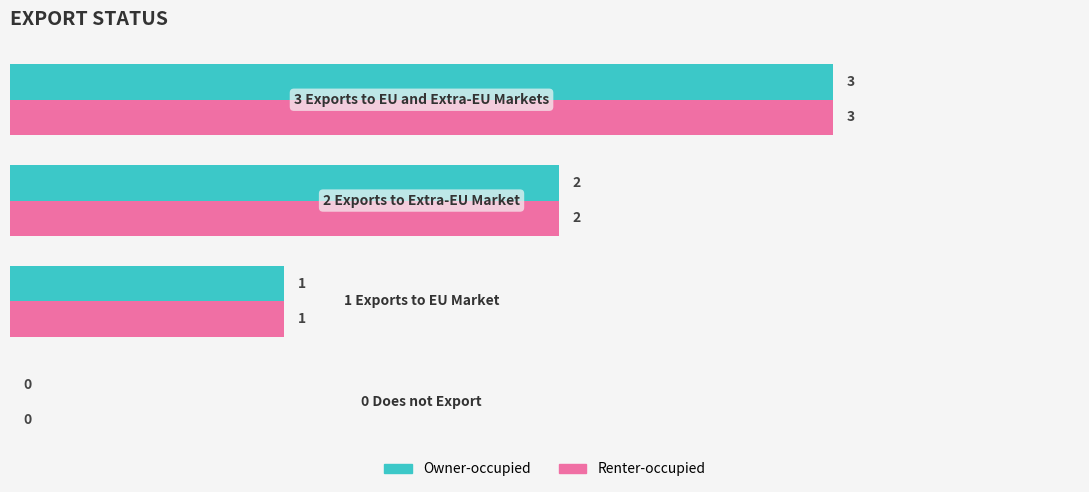

What is the highest value of the Owner-occupied series?

3